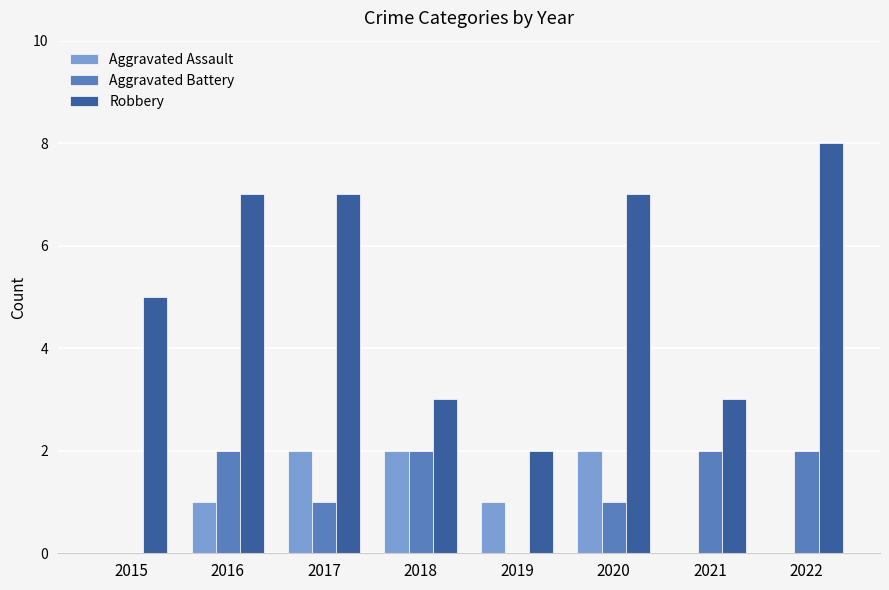

The value of Robbery at 2020 is 7. True or false?

True